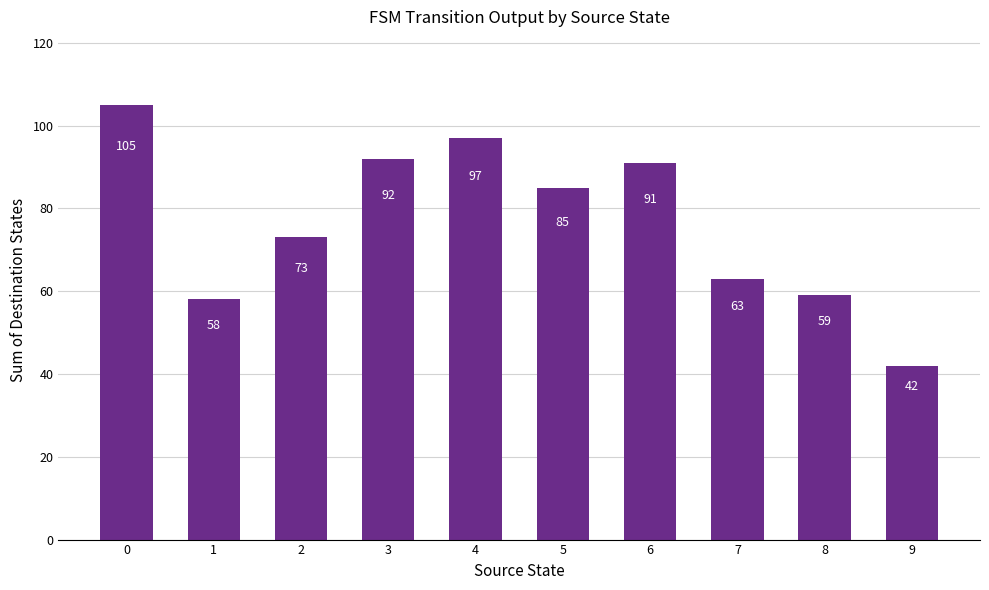

Count the number of data series in this chart.

1